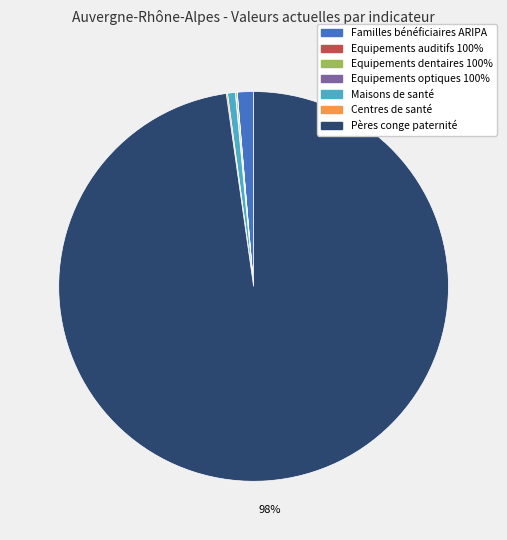

Which slice is the largest?

Pères conge paternité